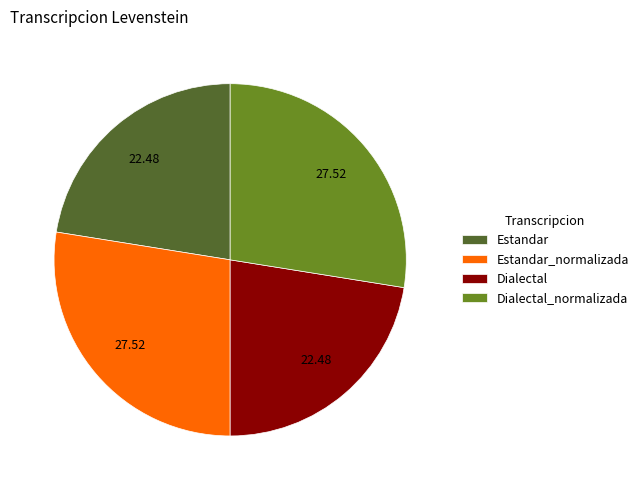

Between Estandar_normalizada and Dialectal, which is larger?

Estandar_normalizada